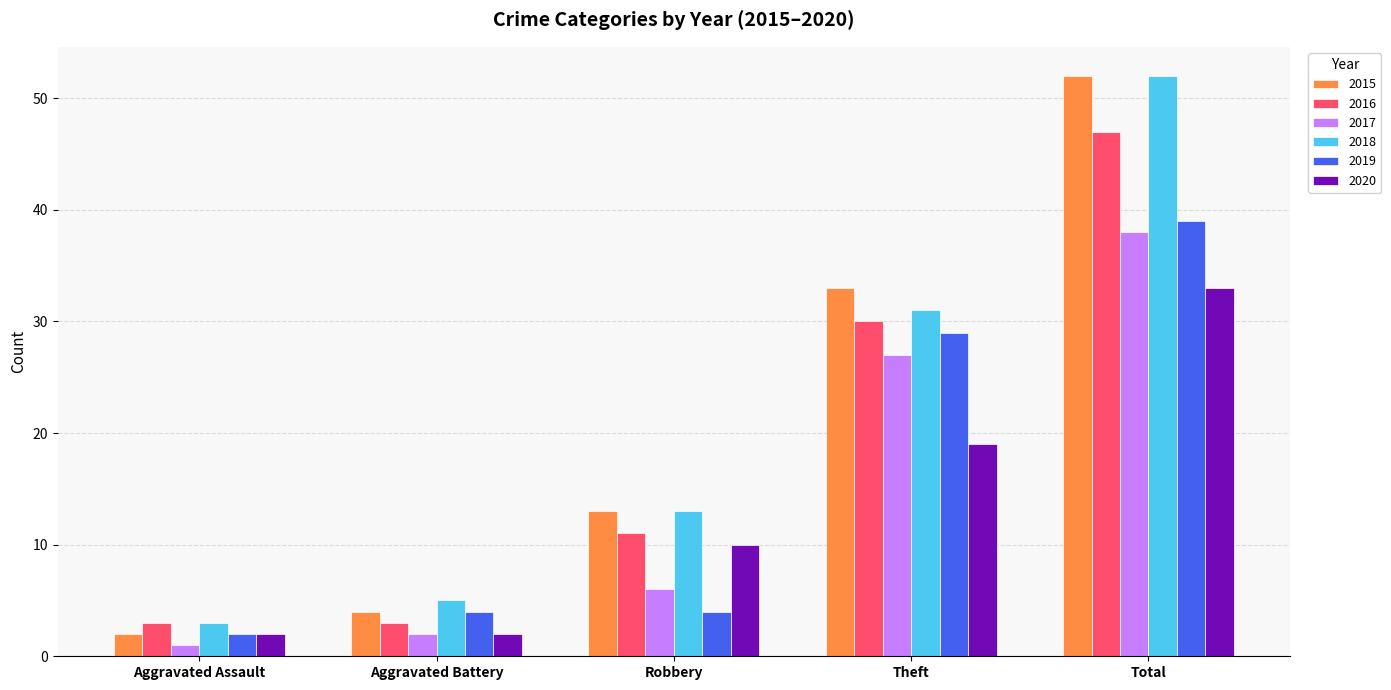

What is the total value across all series at Aggravated Battery?

20